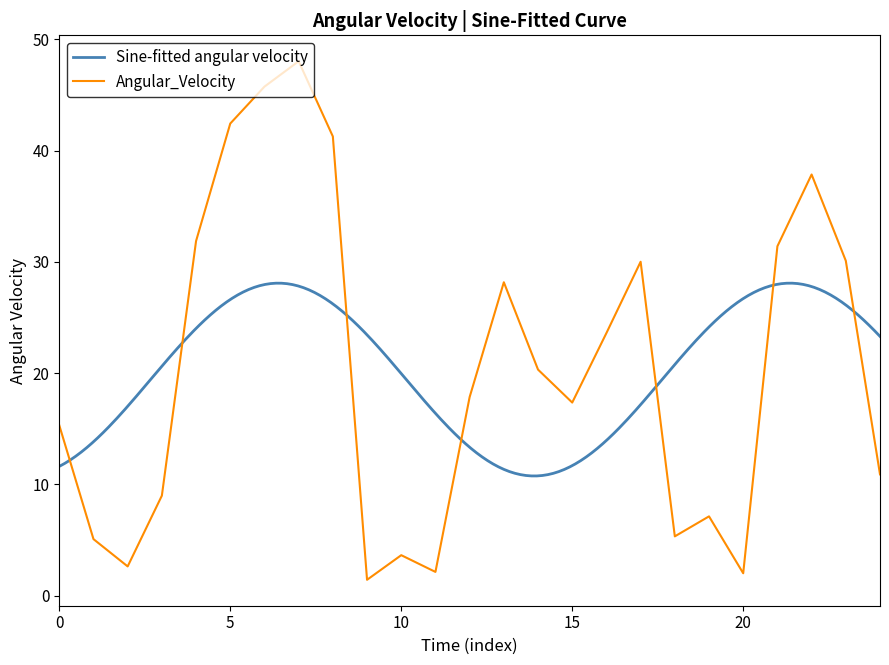

How many interior local valleys (lower than both neighbors) does the data have?

6